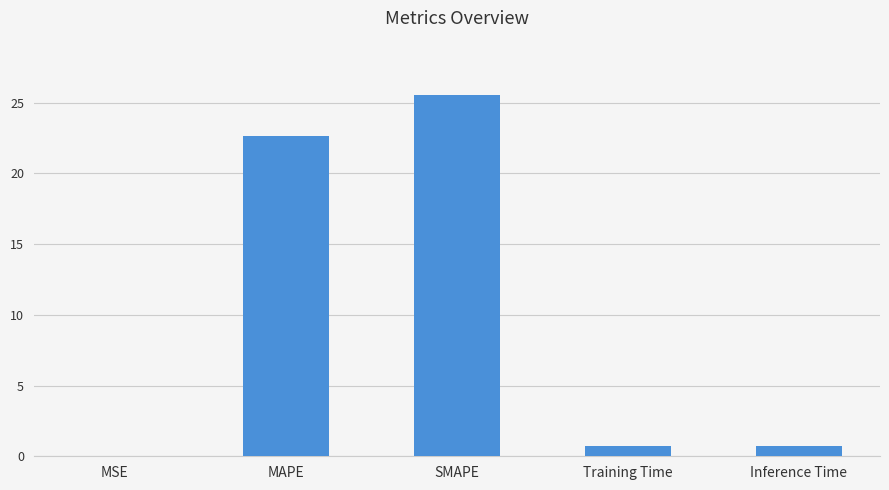

What is the greatest value displayed?

25.6